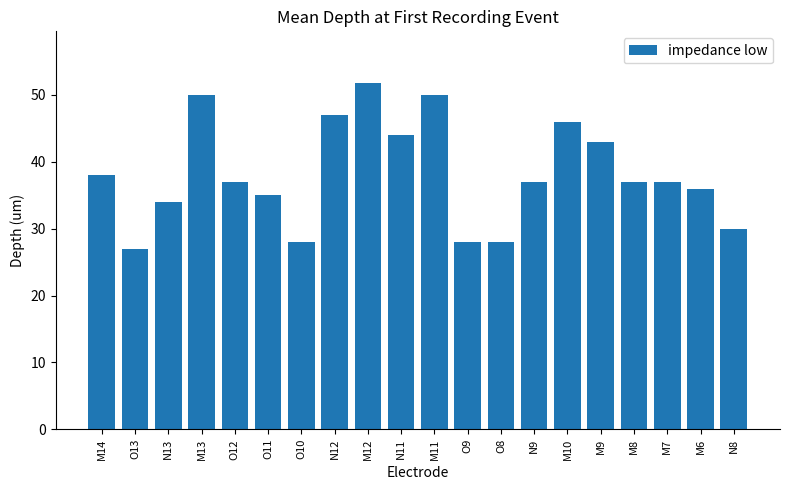

Are the bars grouped side by side (vs. stacked)?

No